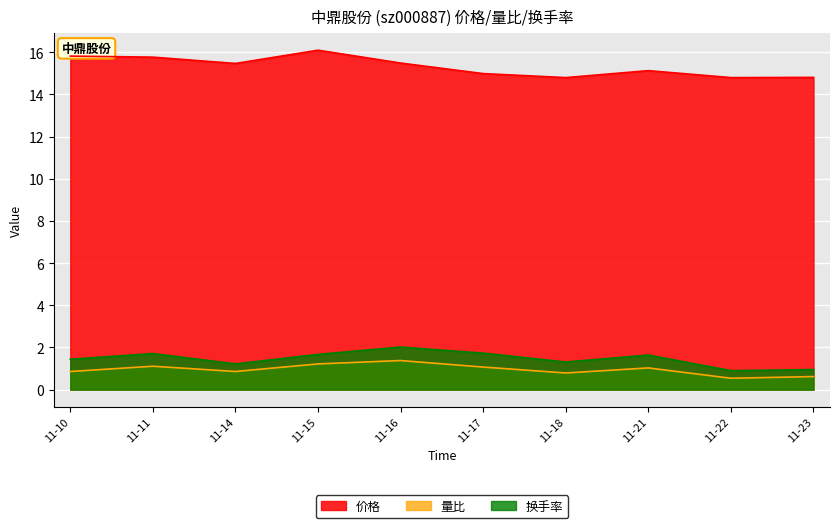

Where does the 量比 series first go above 1?

11-11